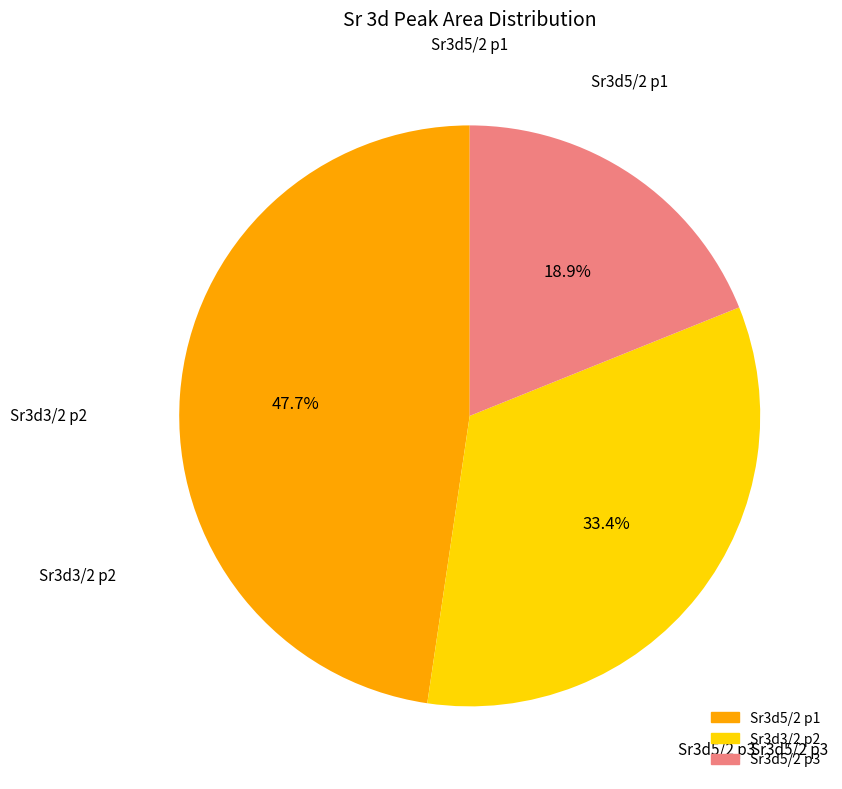

To the nearest percent, what percentage of the pie is Sr3d5/2 p3?

19%